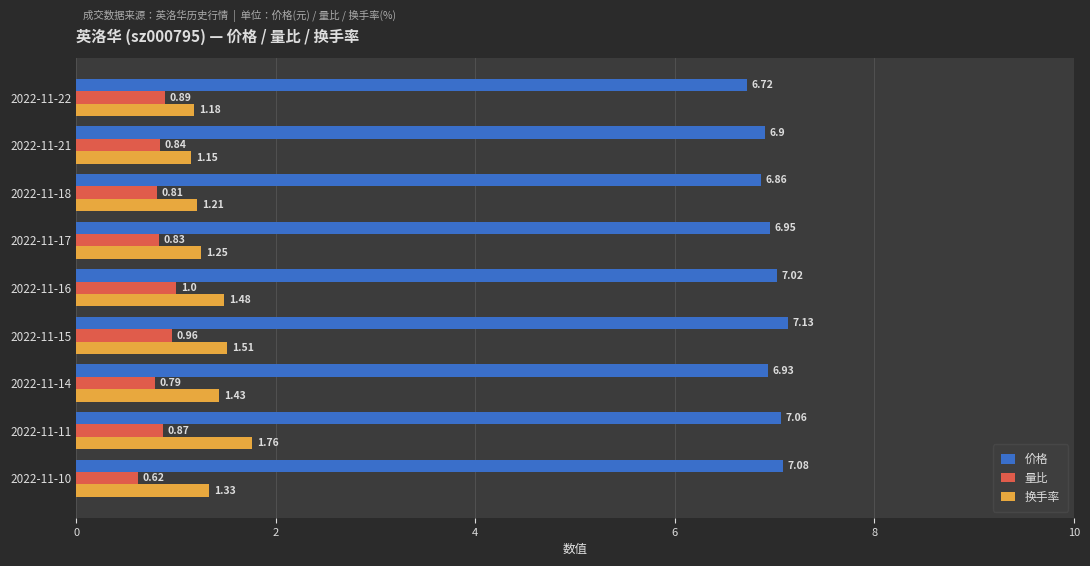

Which series changed the most between 2022-11-14 and 2022-11-10?

量比